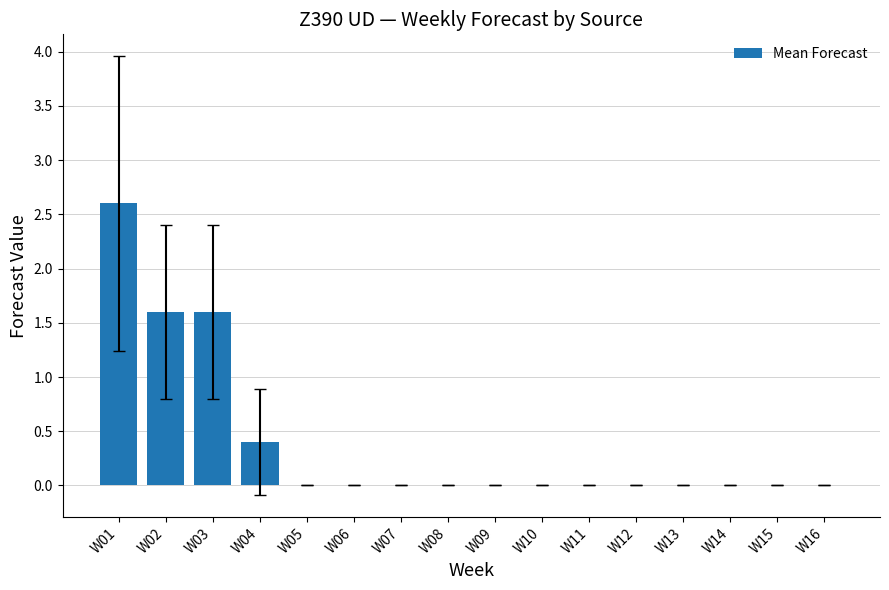

Are the bars horizontal?

No